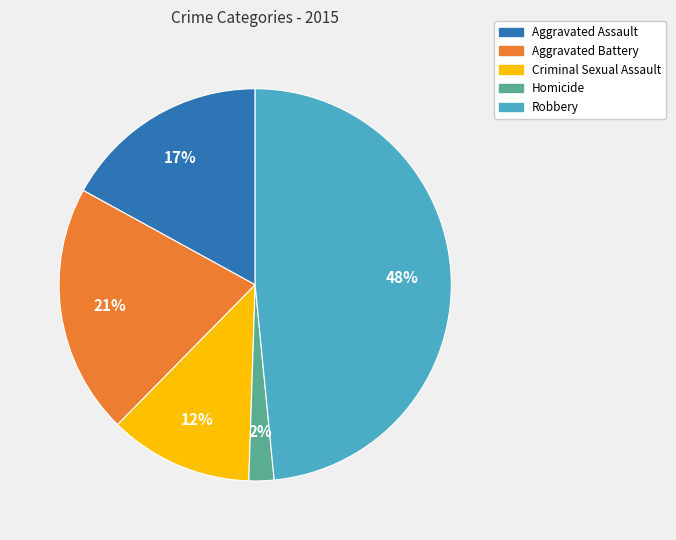

How many segments does this pie chart have?

5